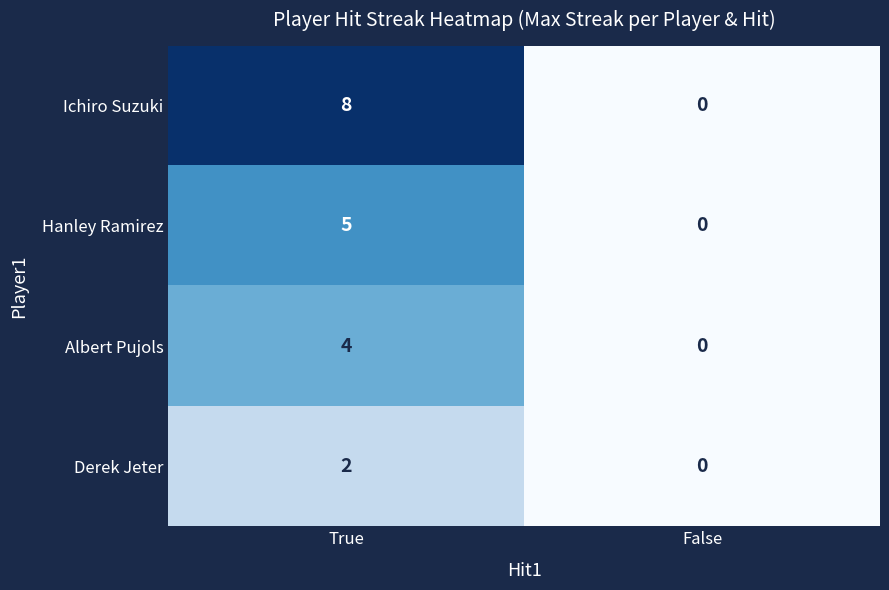

Between True and False, which series saw the biggest shift?

Ichiro Suzuki